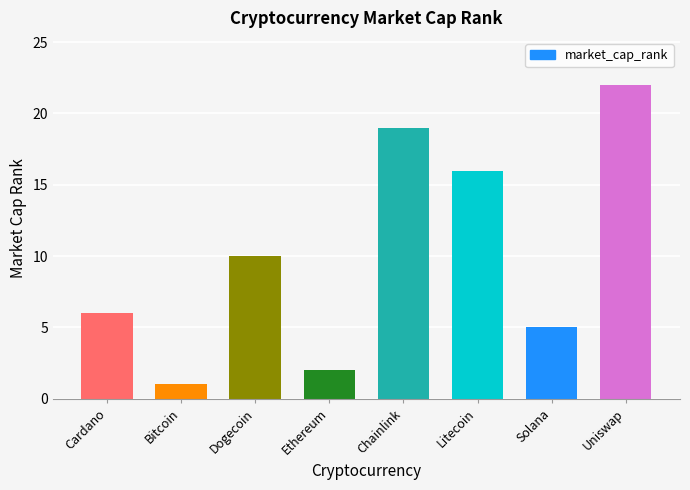

What is the change in value from Bitcoin to Dogecoin?

+9